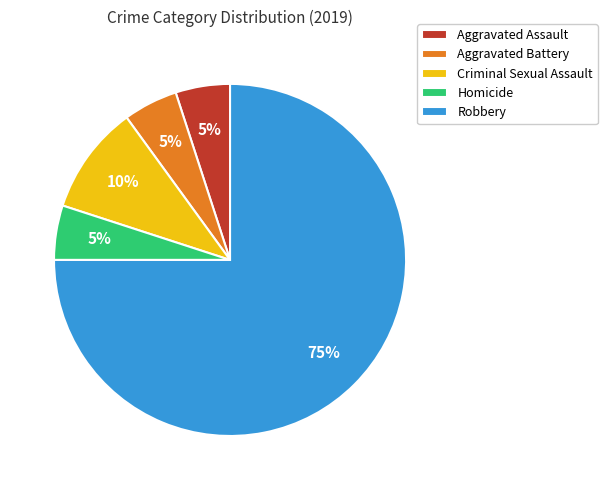

Is Aggravated Battery the majority of the pie?

No